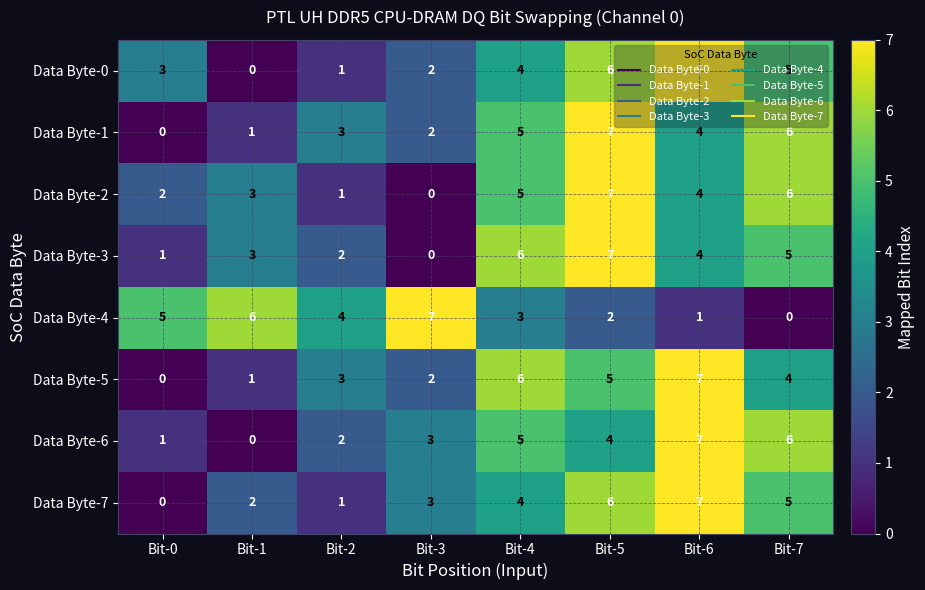

At which category is the sum across all series the highest?

Bit-5